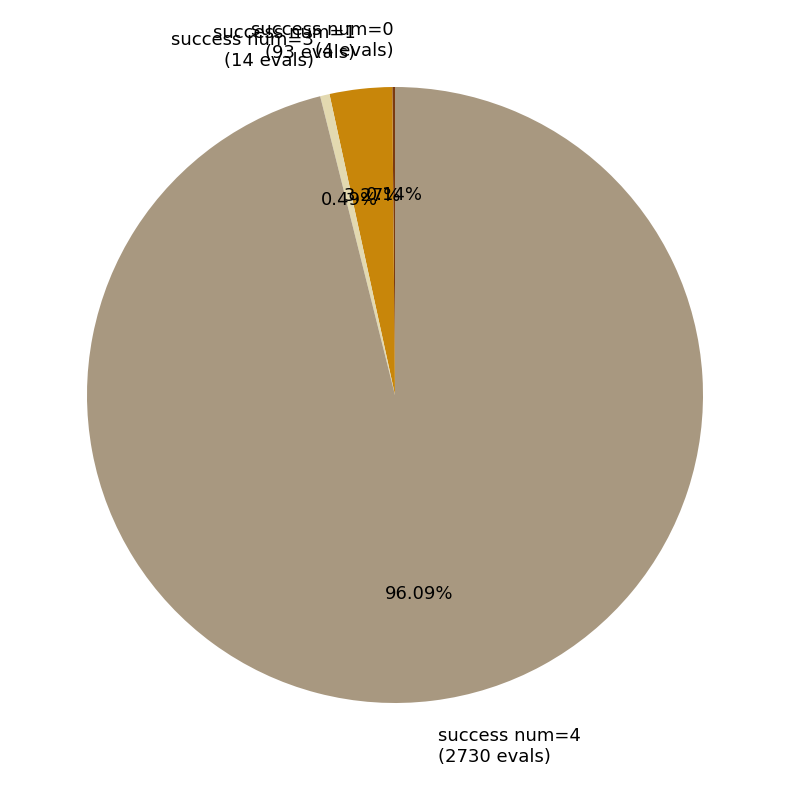

Which slice represents more than half of the pie?

success num=4 (2730 evals)